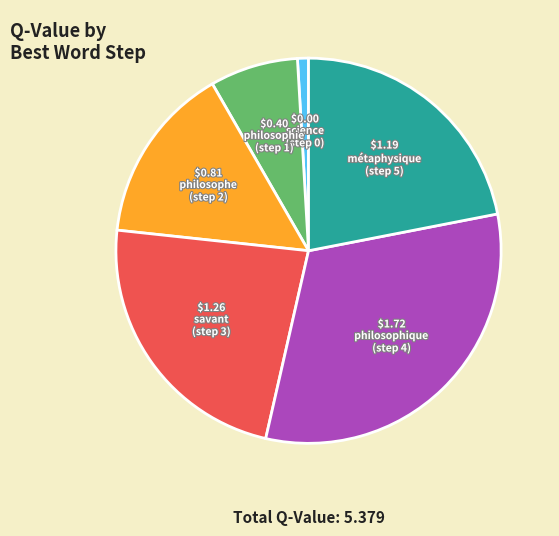

Is there any slice that represents more than half of the pie?

No